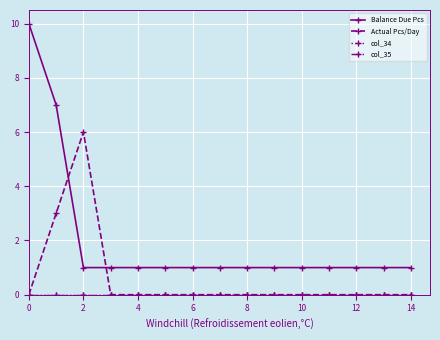

What is the maximum value for Actual Pcs/Day?

6